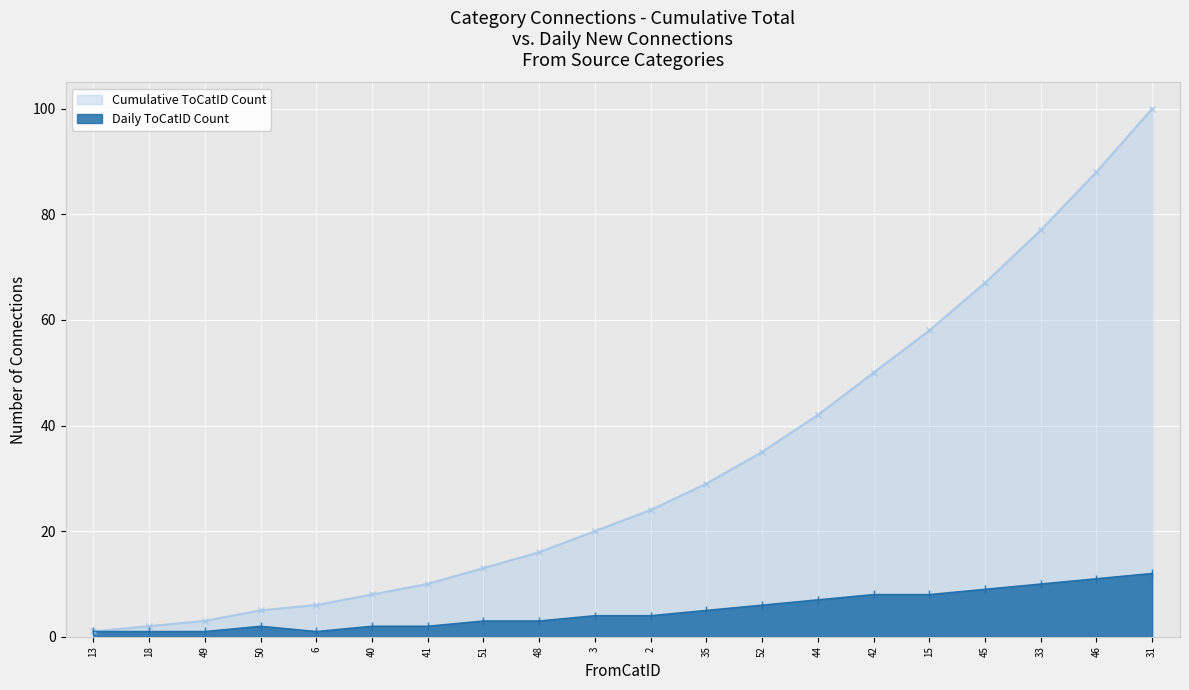

How many lines are shown in the chart?

2